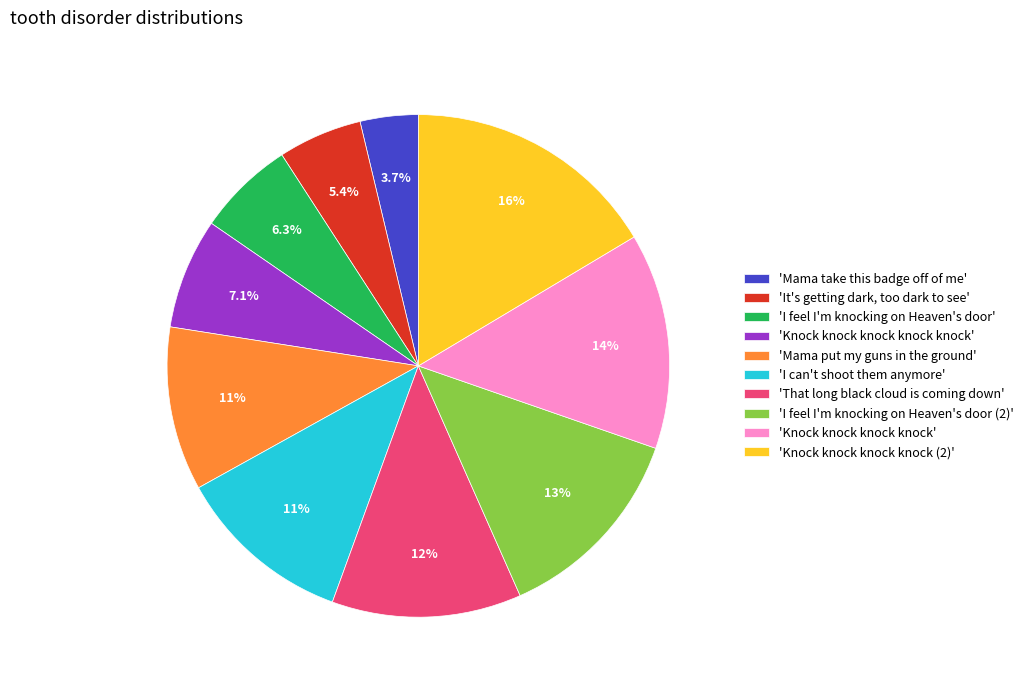

What portion of the pie excludes 'I feel I'm knocking on Heaven's door (2)'?

87.0%